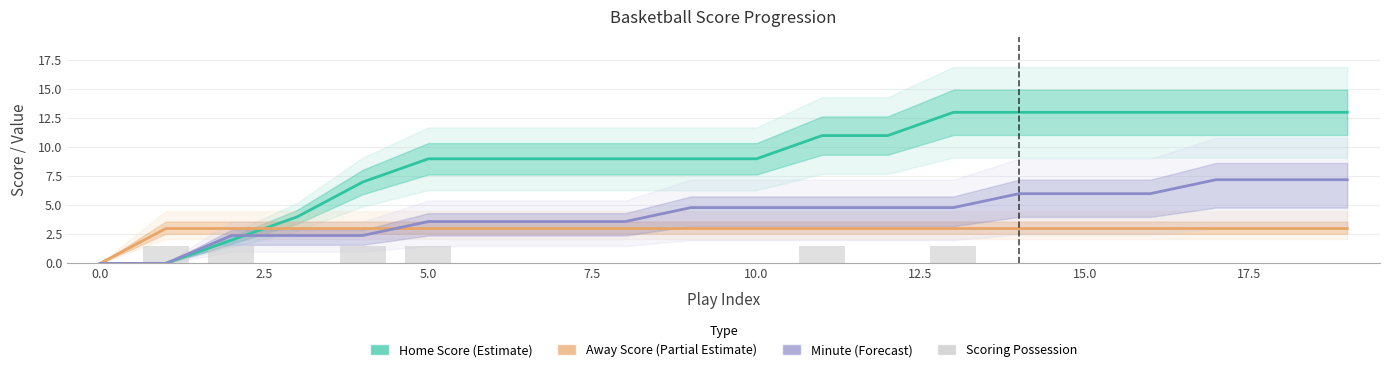

Does the chart contain any negative values?

No